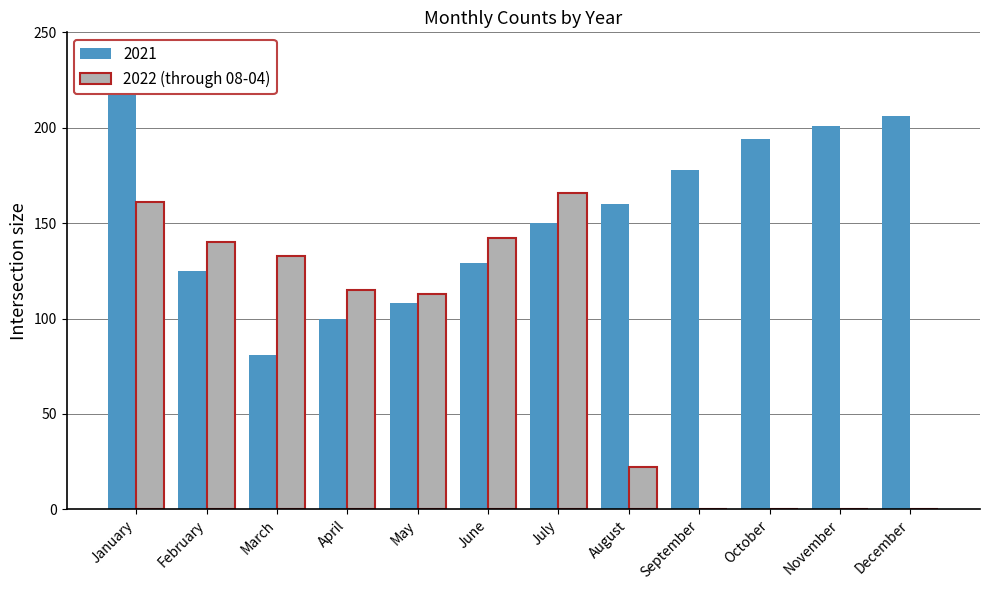

What is the maximum value for 2022 (through 08-04)?

166